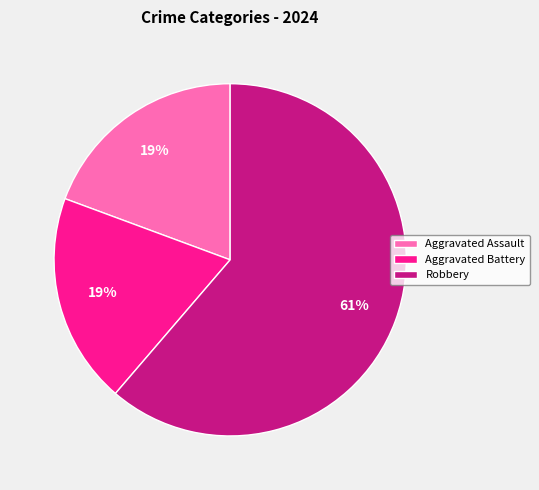

Is it true that Robbery is 61% of the pie?

True